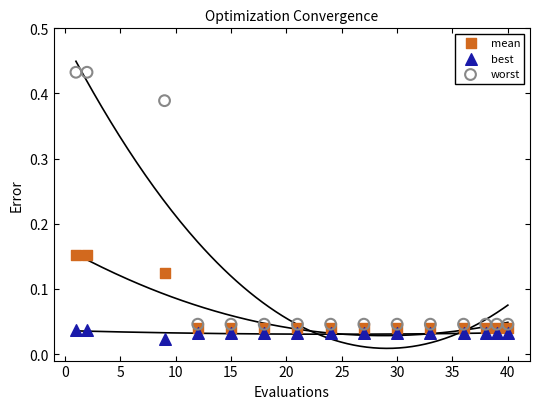

Across all data points, what is the range of X values (max minus min)?

39.0